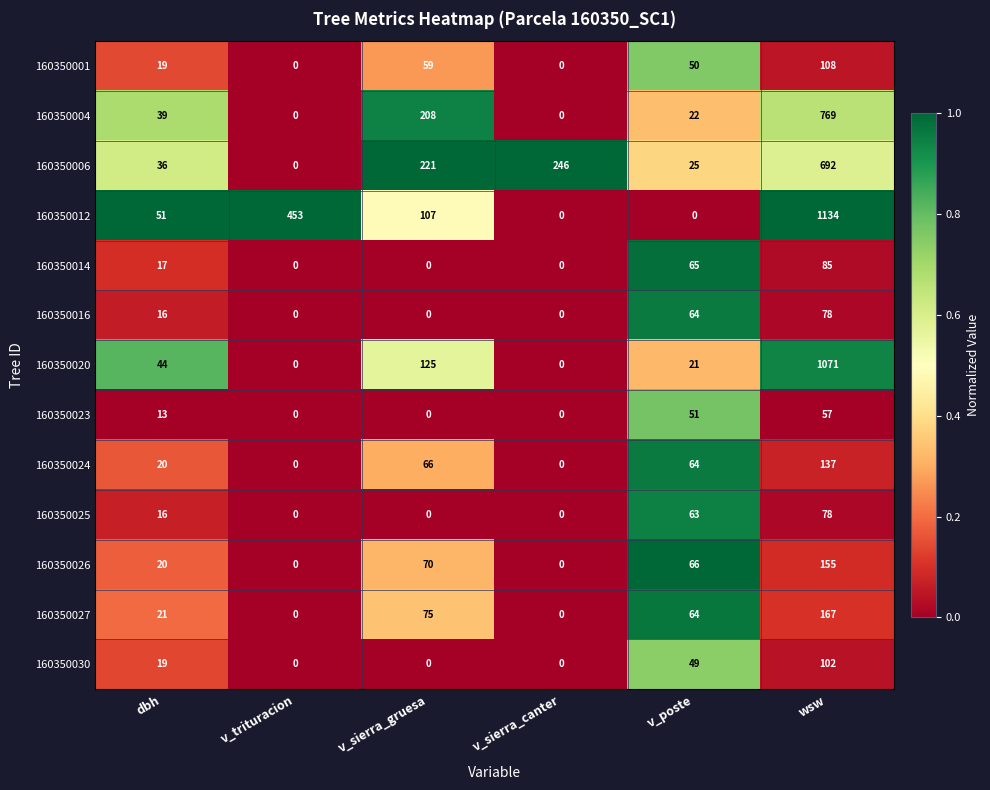

Which label corresponds to the largest value in the chart?

wsw